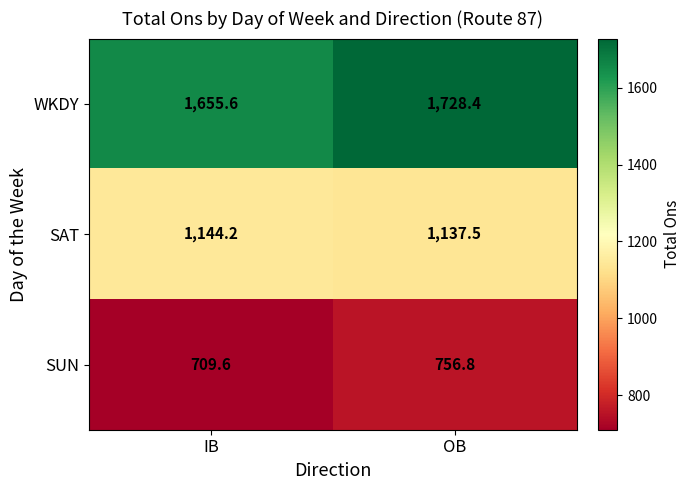

How many data points does each series have?

2